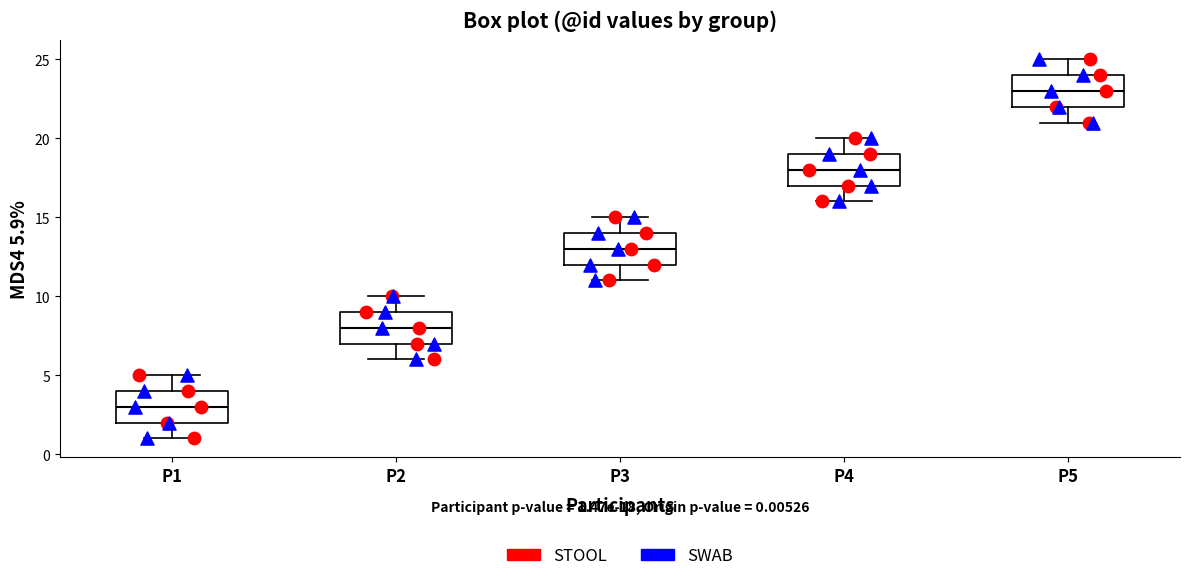

Which box has the lowest median line?

P1